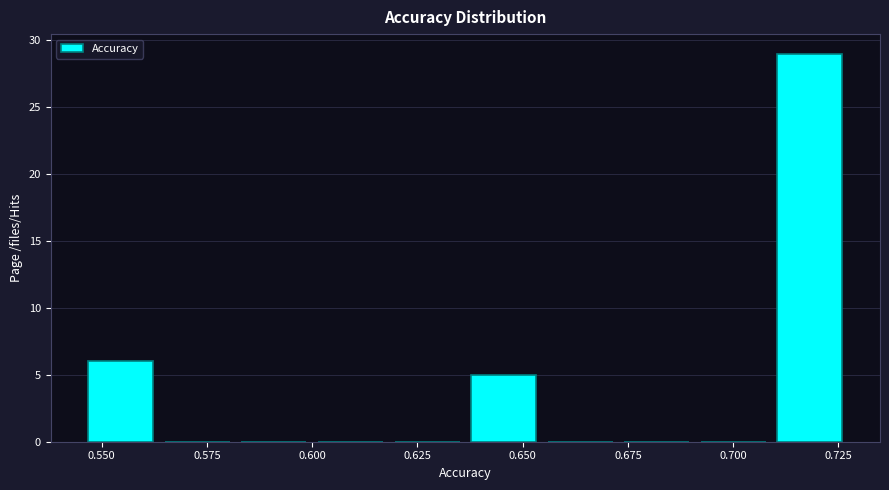

Around what value on the x-axis is the tallest bar? Give the approximate position of its centre, as read against the axis.

0.720